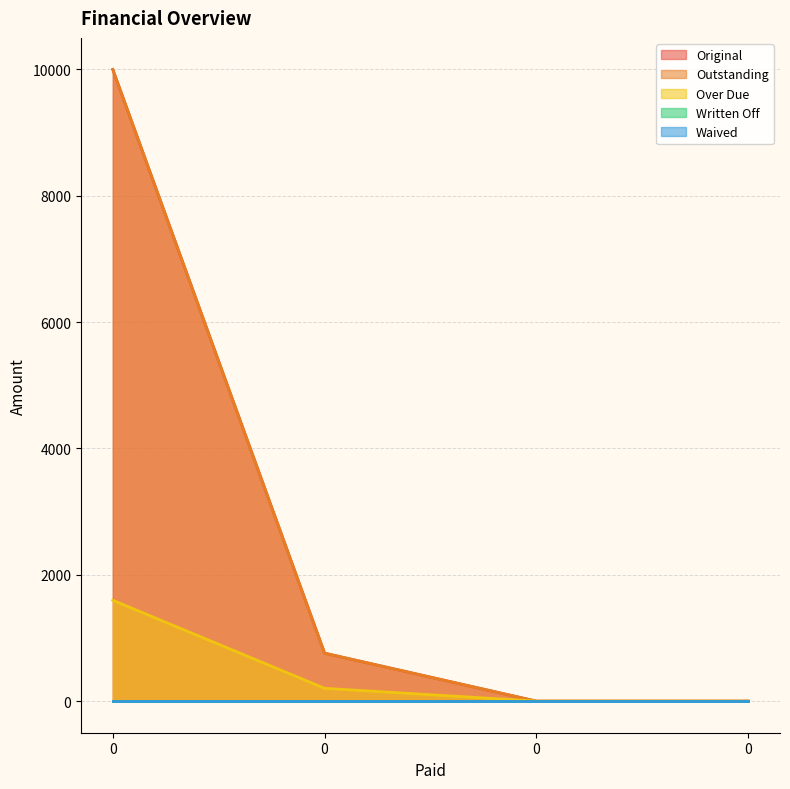

Does the chart have visible grid lines?

Yes